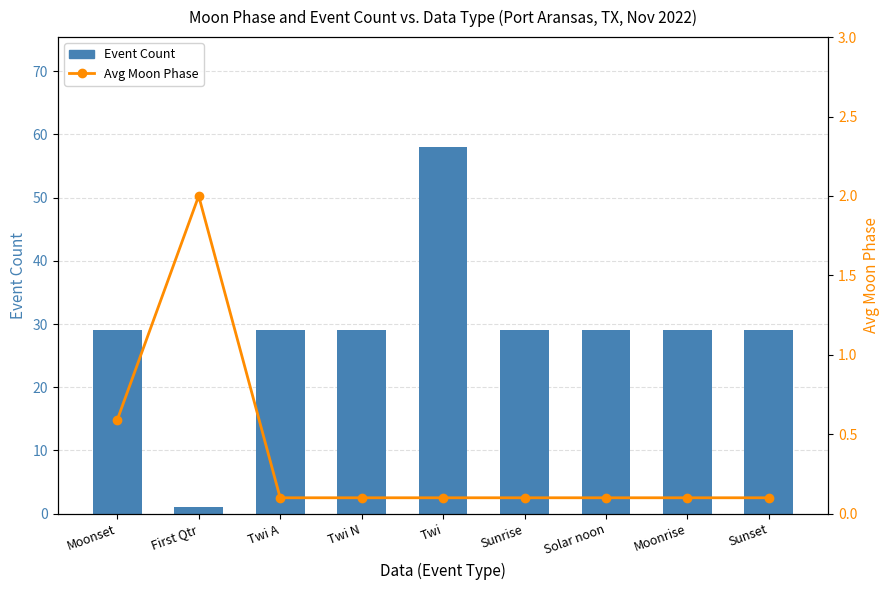

What is the label of the 7th bar from the left?

Solar noon